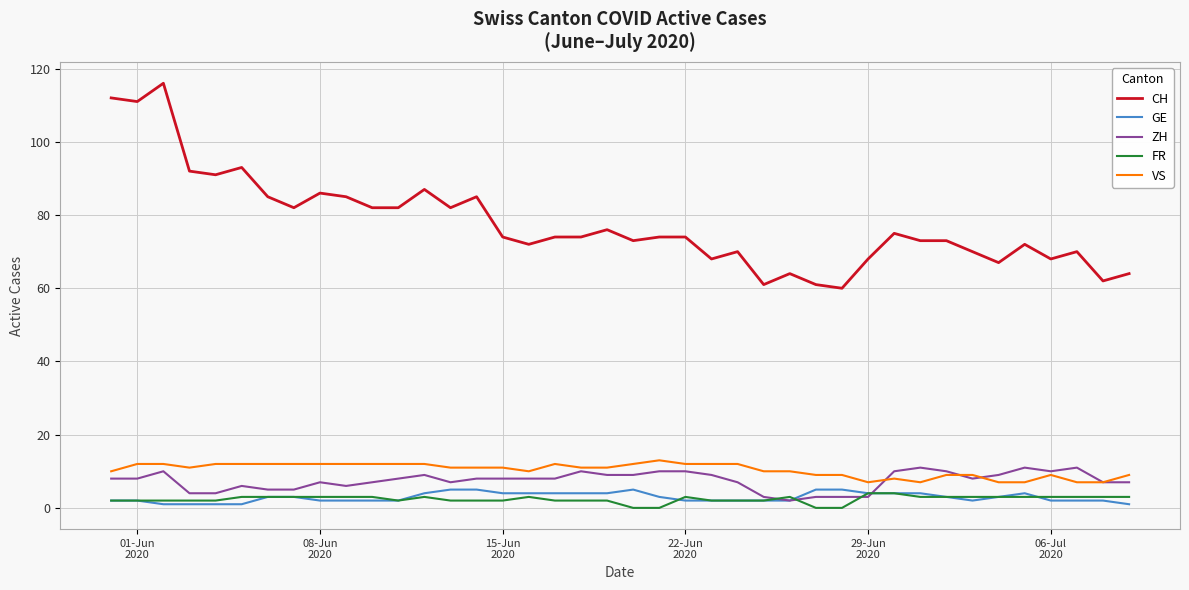

True or false: CH and ZH intersect in this chart.

False